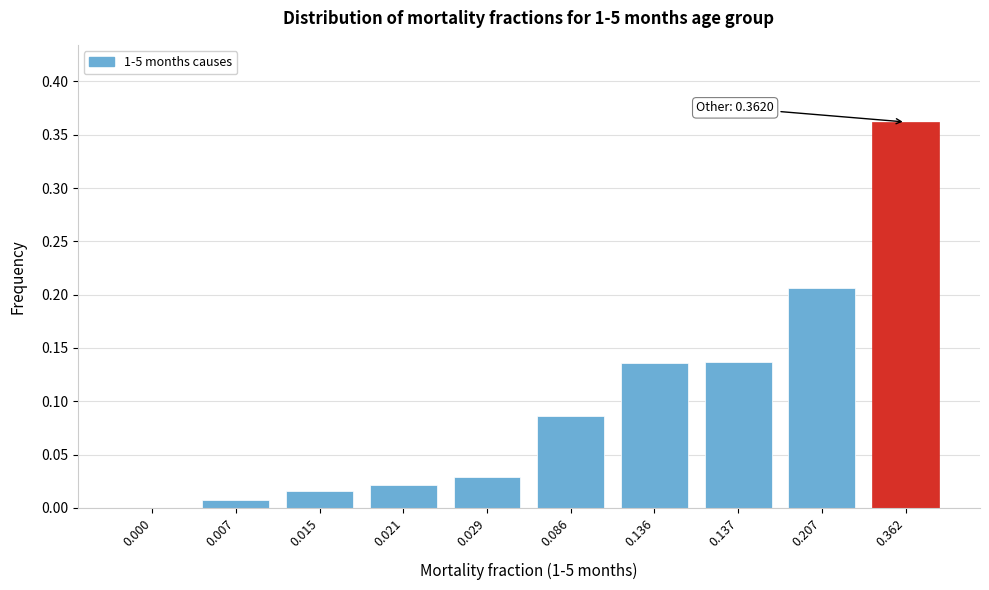

Which category has the highest value across all series?

0.362